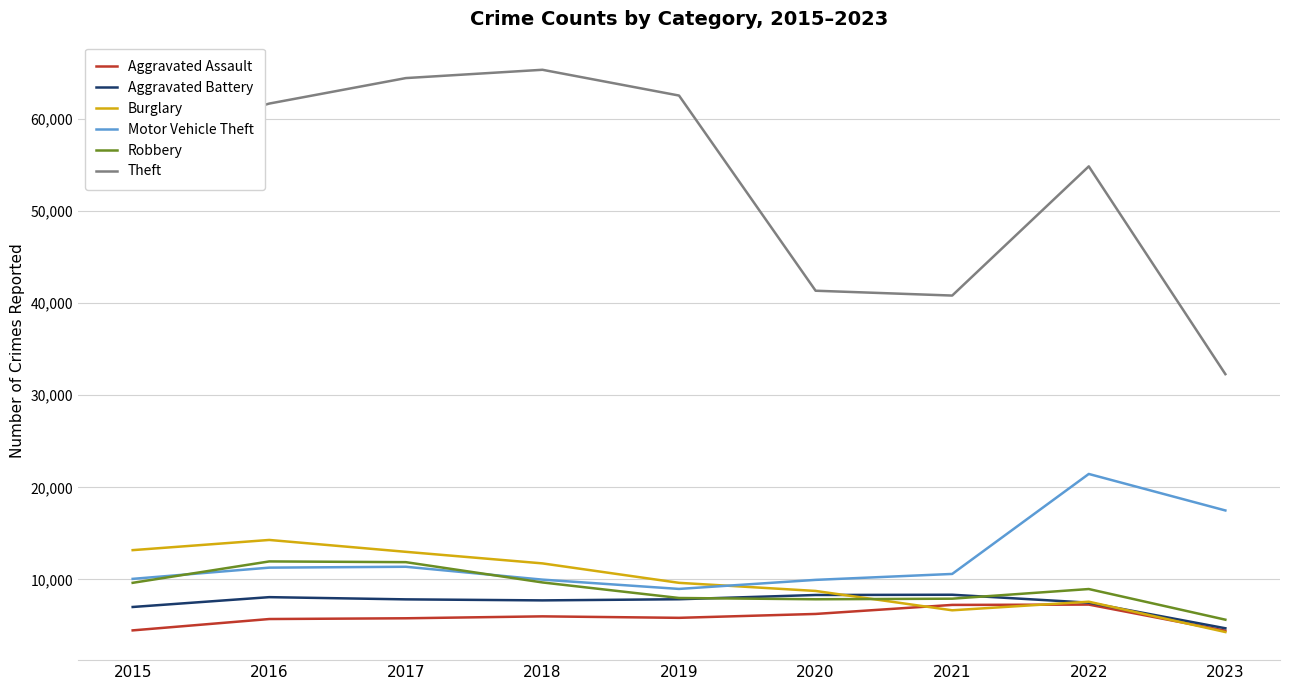

The Motor Vehicle Theft series shows 2121 at 2021. True or false?

False